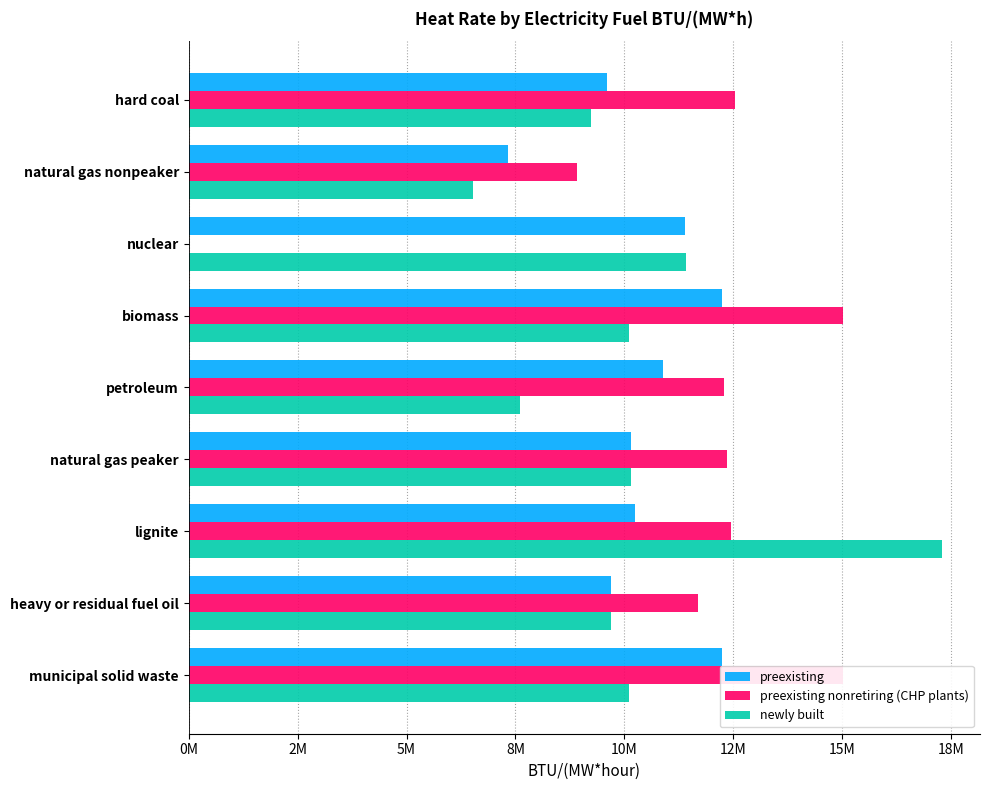

How many bars are there in each group?

3